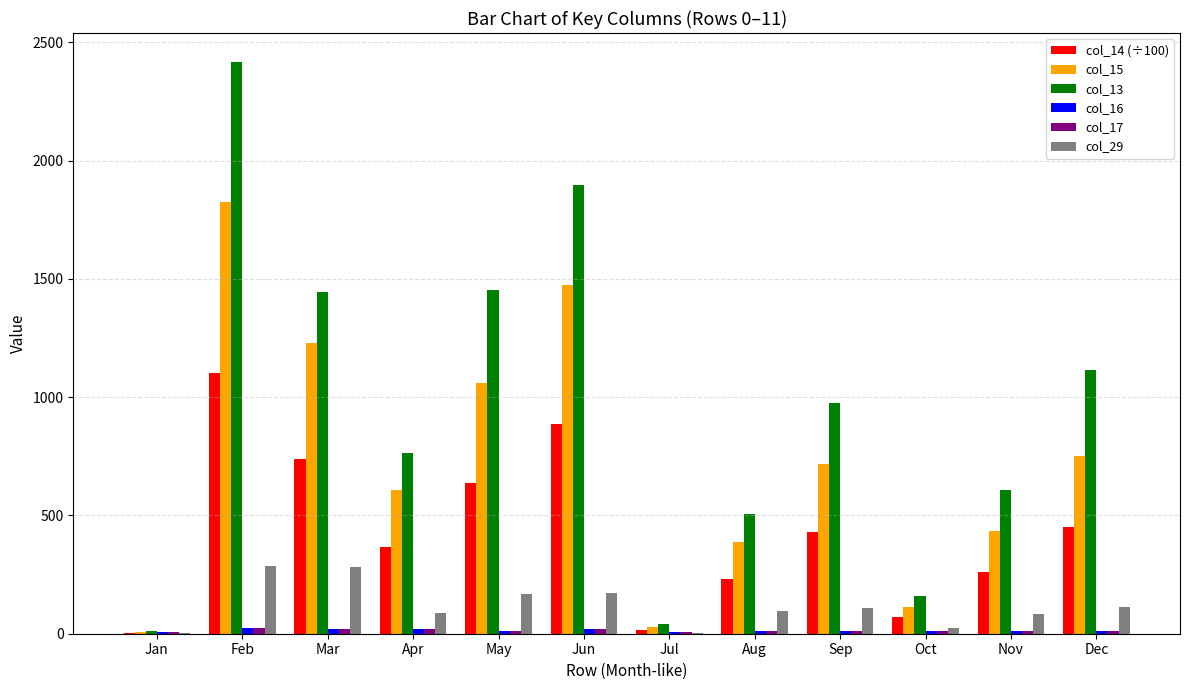

True or false: col_14 (÷100) has a value of 135.0 at May.

False